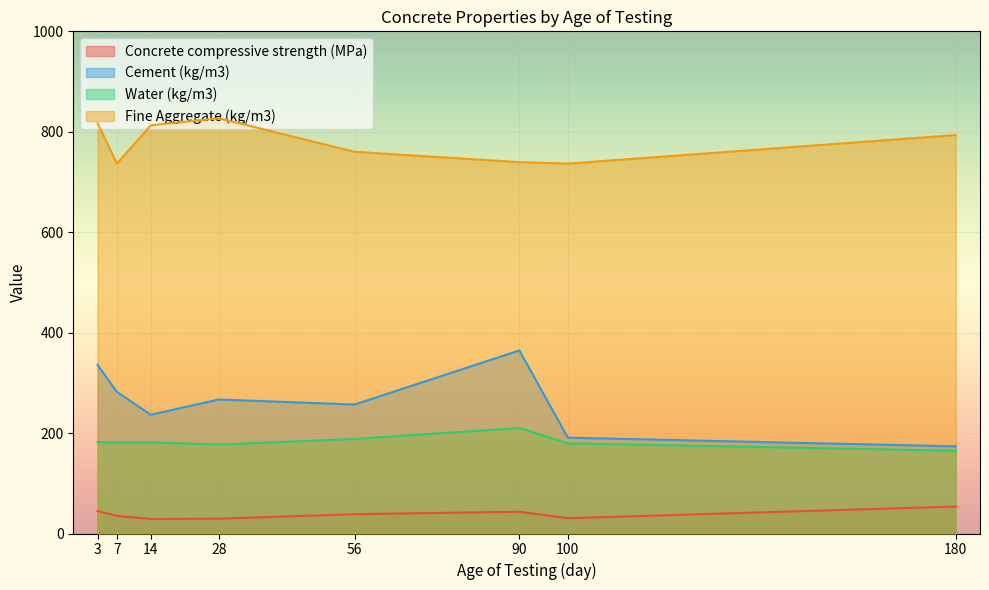

Which series changed the most between 90 and 100?

Cement (kg/m3)